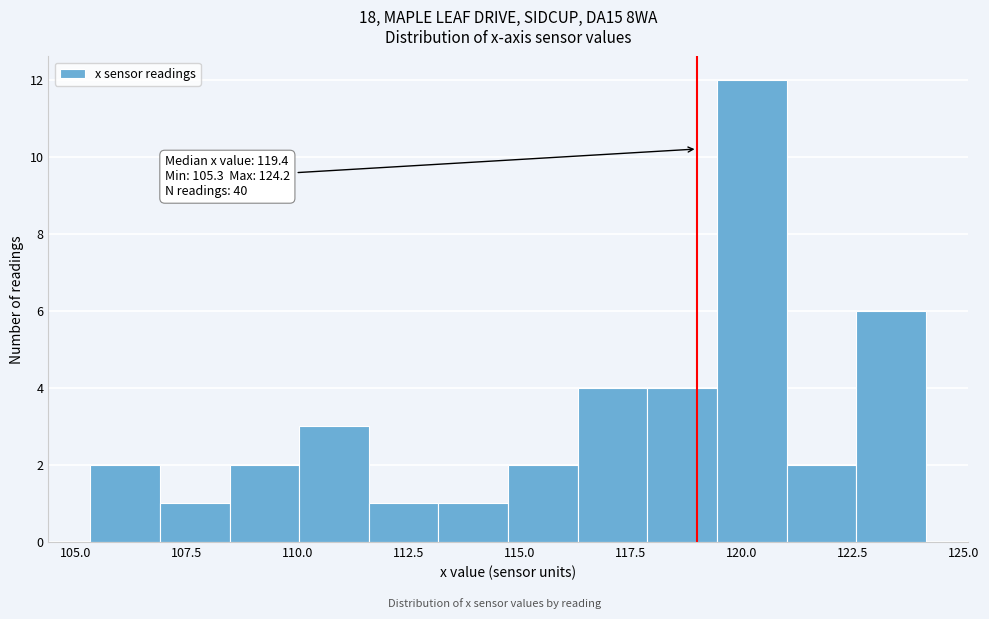

Read against the x-axis, roughly where is the centre of the tallest bar?

120.0